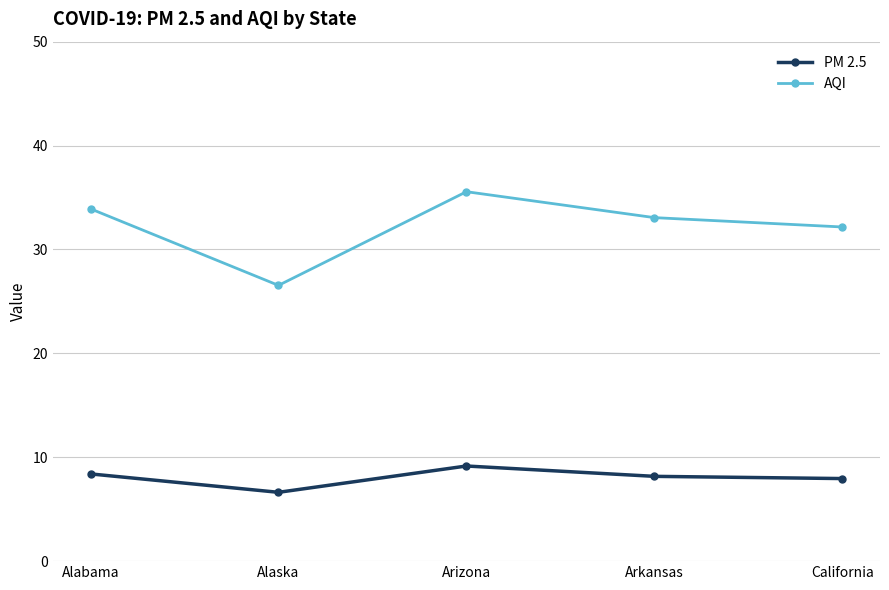

Which category has the highest value in the AQI series?

Arizona